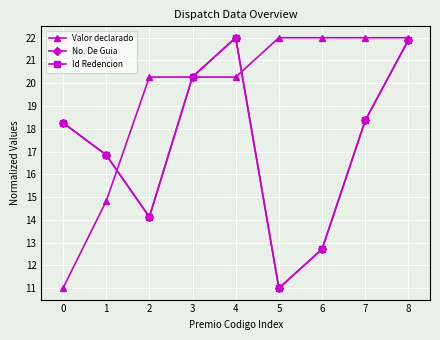

Does the chart have visible grid lines?

Yes